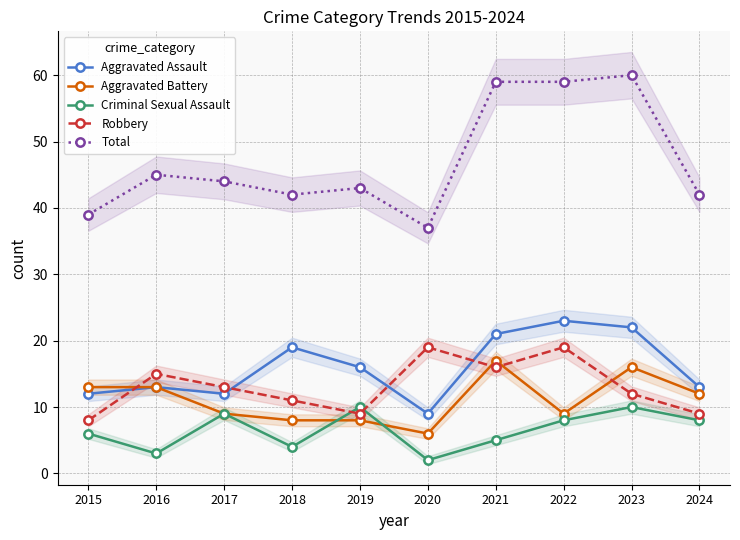

Reading right to left, extract all data points from this chart.

Aggravated Assault: 13	22	23	21	9	16	19	12	13	12
Aggravated Battery: 12	16	9	17	6	8	8	9	13	13
Criminal Sexual Assault: 8	10	8	5	2	10	4	9	3	6
Robbery: 9	12	19	16	19	9	11	13	15	8
Total: 42	60	59	59	37	43	42	44	45	39